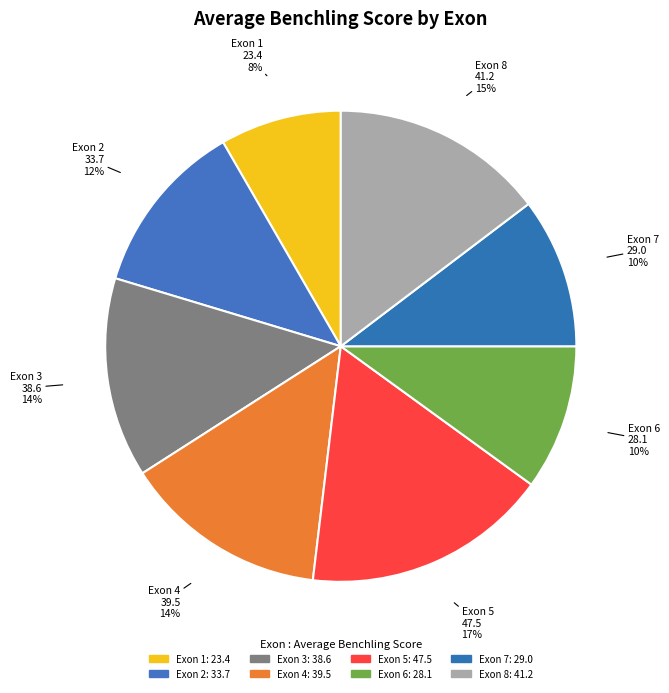

Is there any slice that represents more than half of the pie?

No